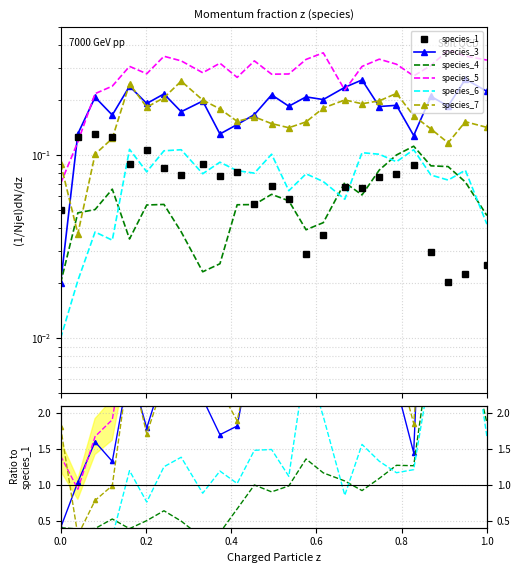

Which series has the widest spread of values?

species_5